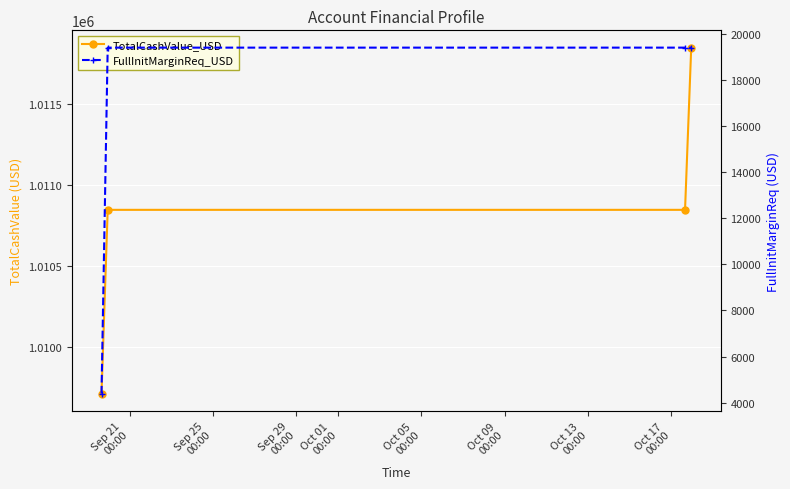

Rank the series by their maximum value, from lowest to highest.

FullInitMarginReq_USD, TotalCashValue_USD